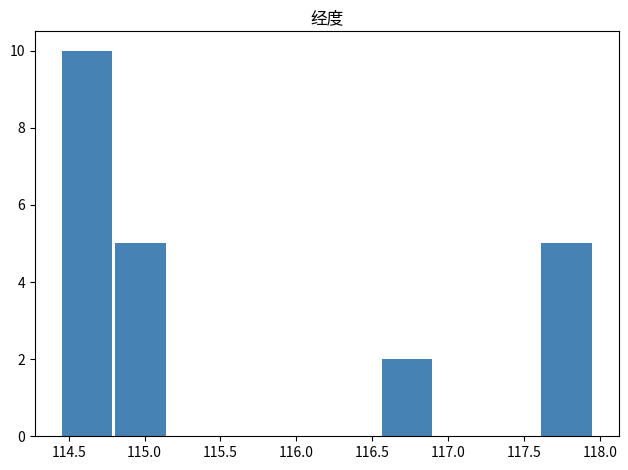

Which range on the x-axis has the tallest bar?

114.45 to 114.80